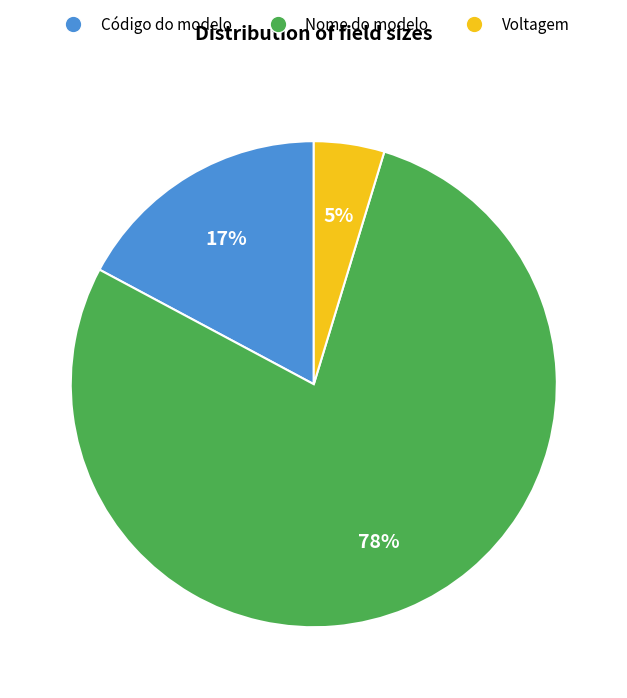

Does any single category account for the majority?

Yes